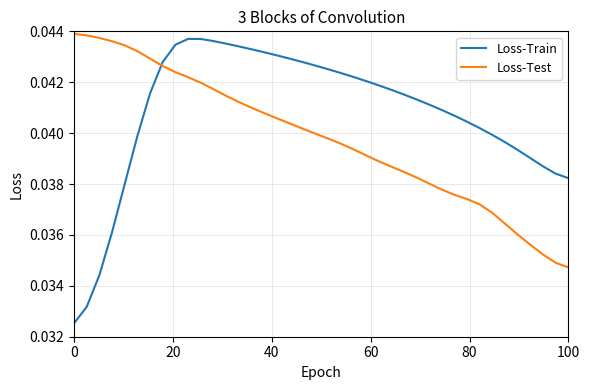

Rank the series by their average value, from highest to lowest.

Loss-Train, Loss-Test